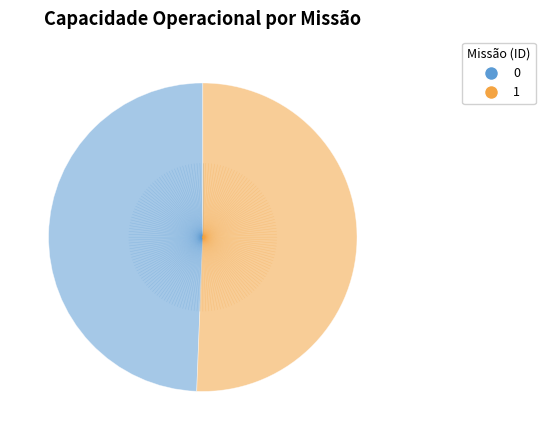

Do 1 and 0 together represent more than half of the pie?

Yes